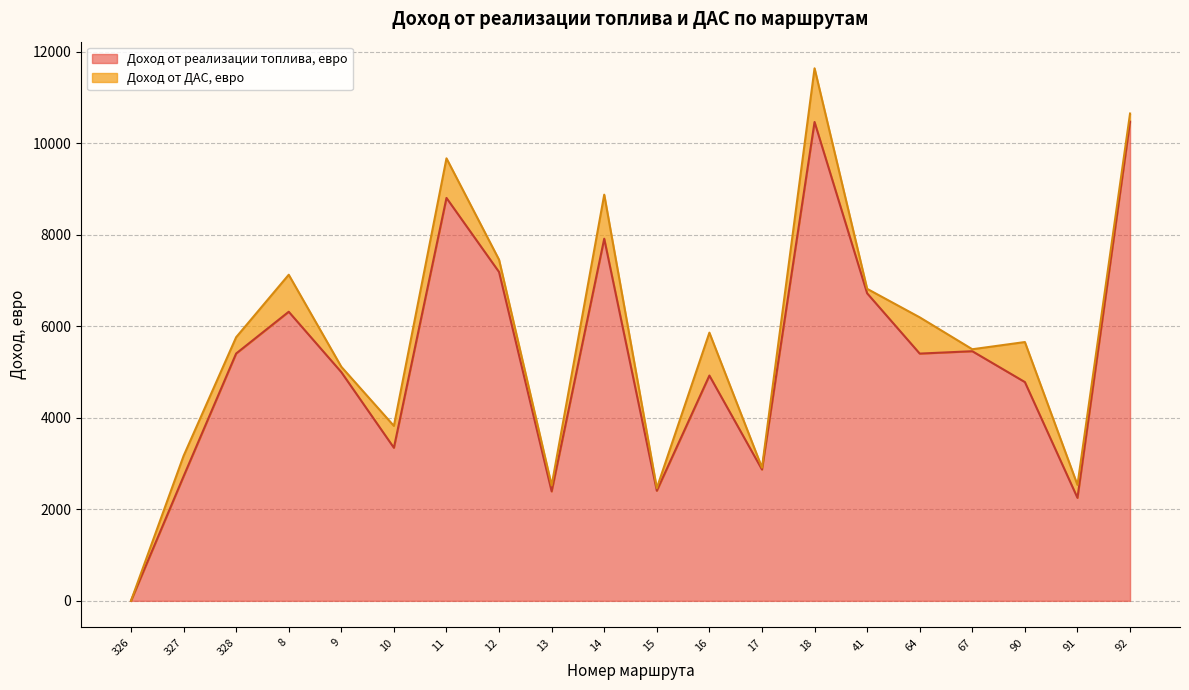

Which category has the lowest value across all series?

326